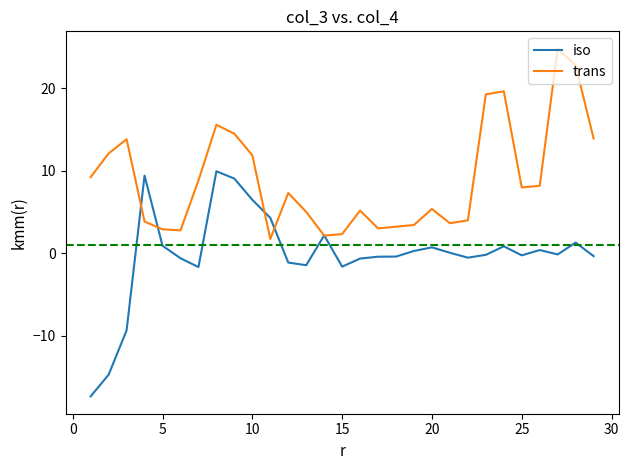

Which series has the largest total across all categories?

trans